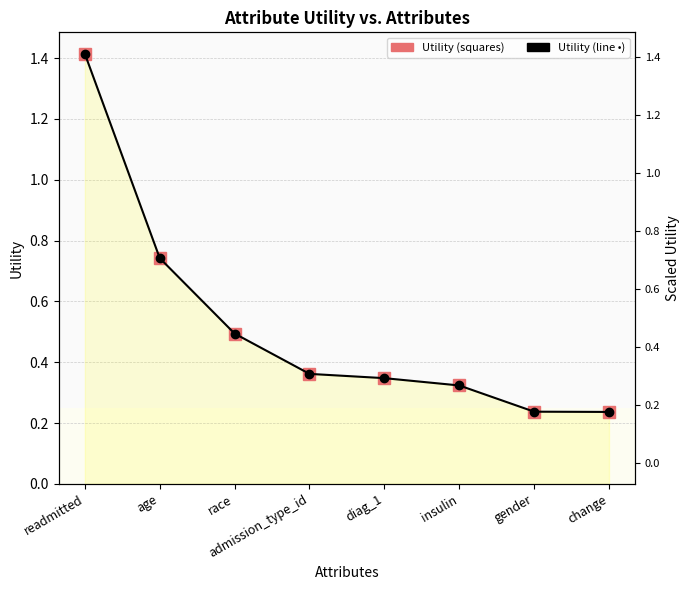

What is the sum of all Utility (line + dot) values?

4.2